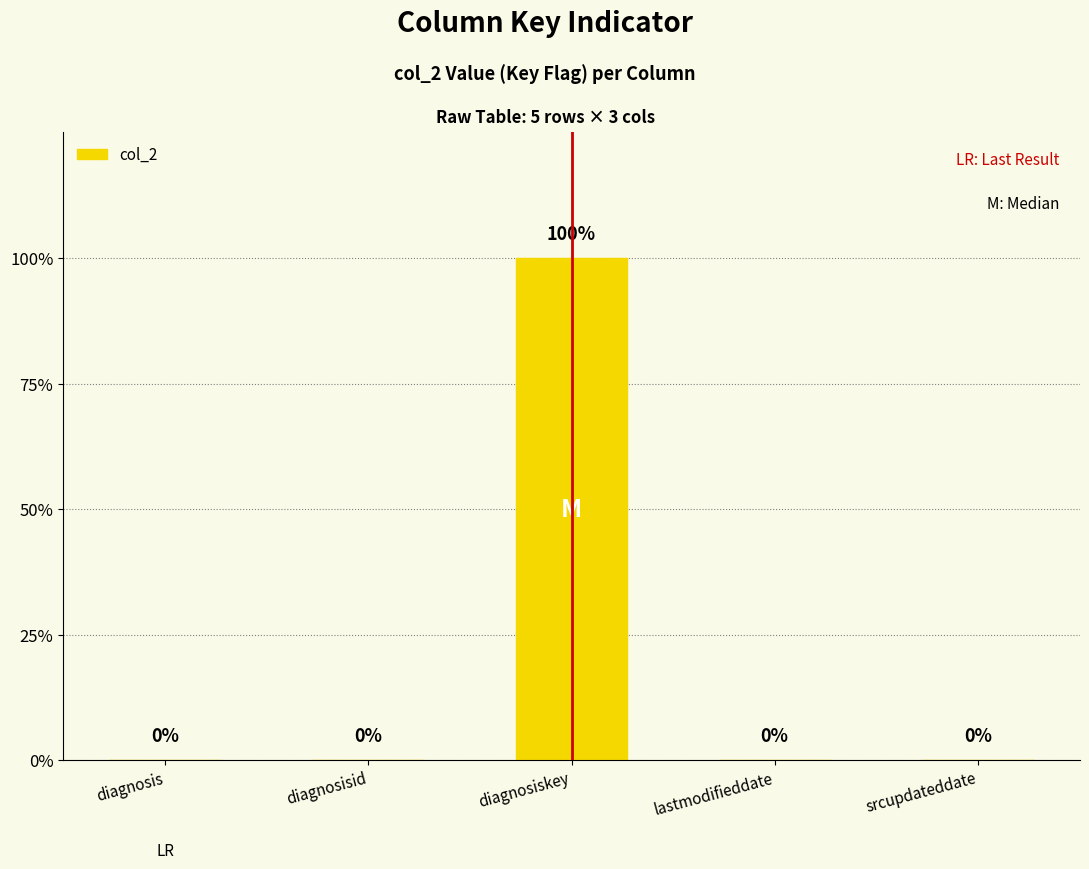

Count the number of values greater than 0.

1